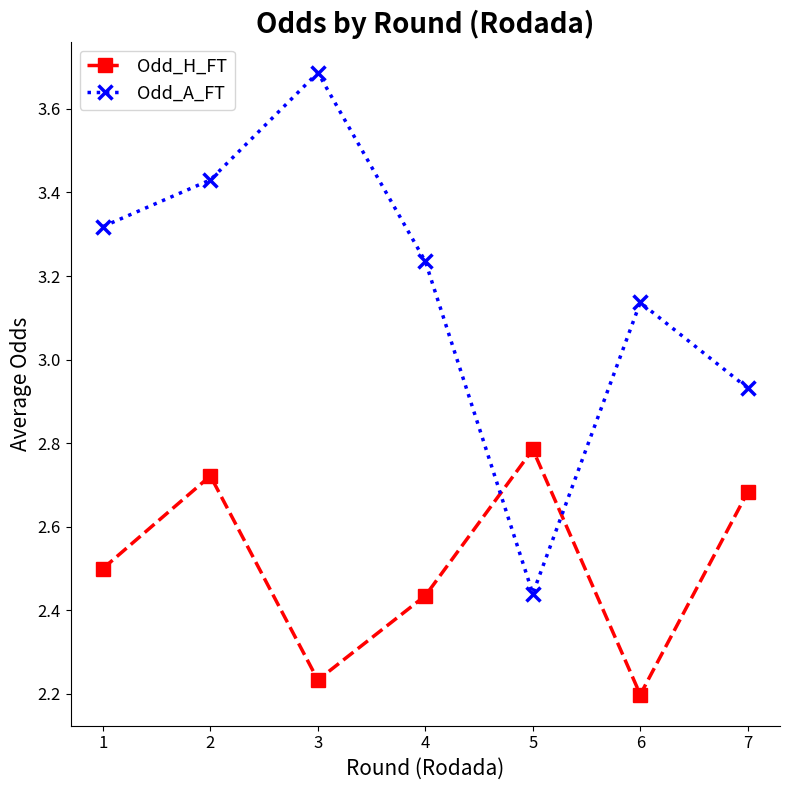

What is the difference between the second highest and minimum values in the Odd_H_FT series?

0.5